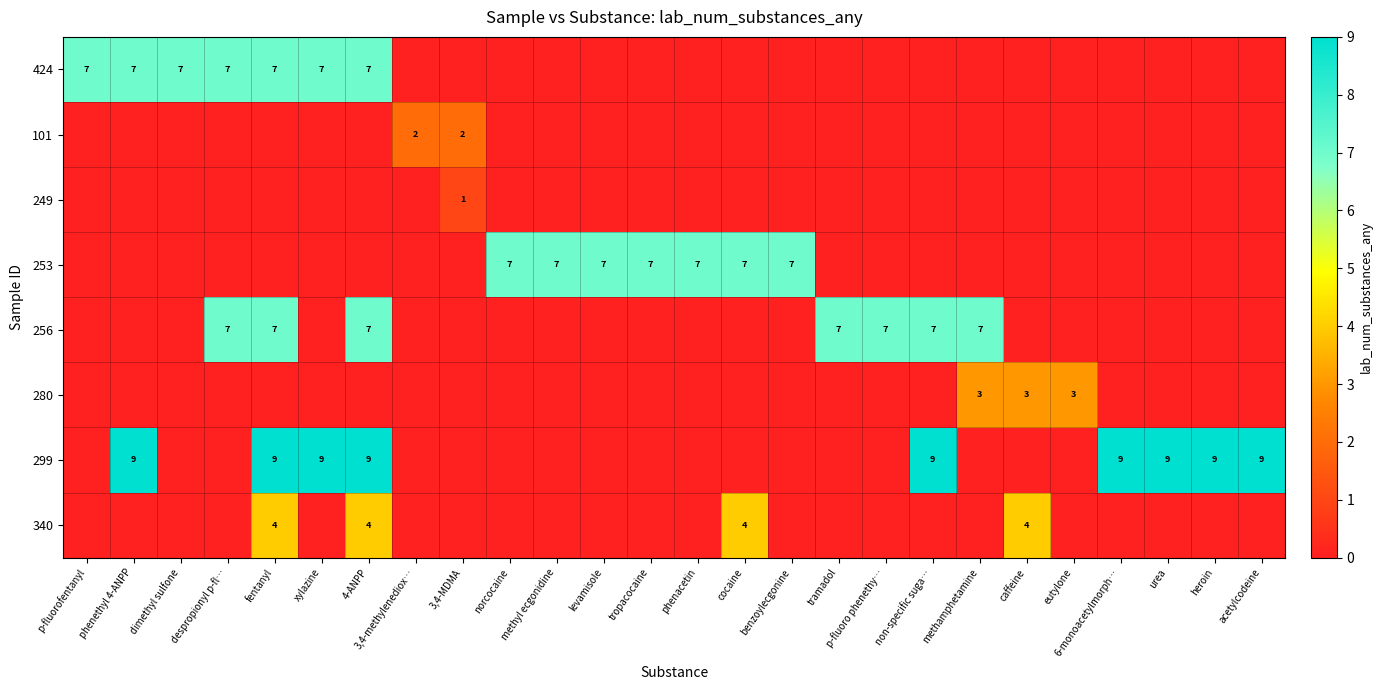

The 299 series shows 9 at 4-ANPP. True or false?

True